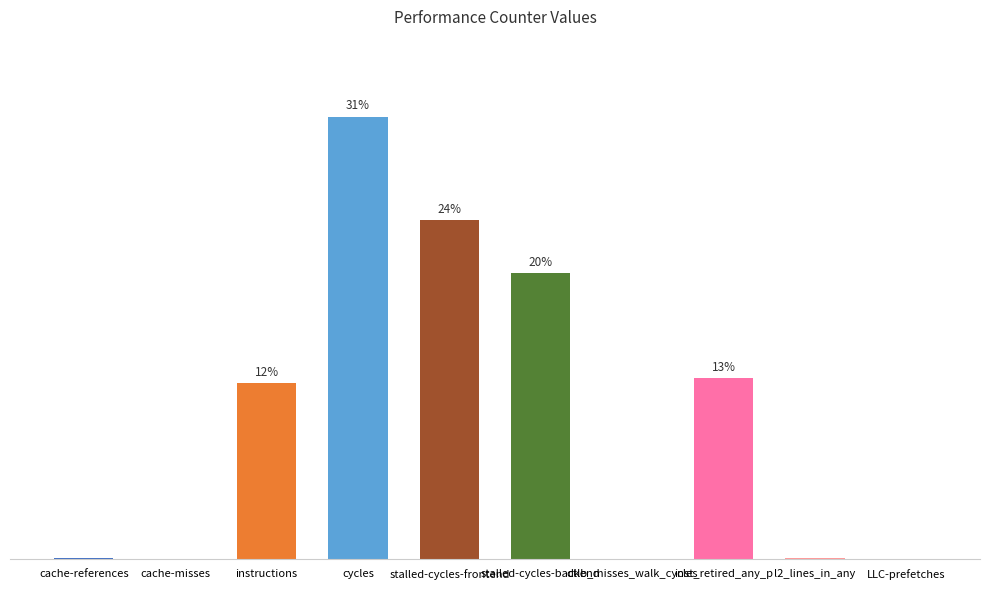

Reading right to left, extract all data points from this chart.

0.0	0.1	12.7	0.0	20.0	23.7	31.0	12.3	0.0	0.1